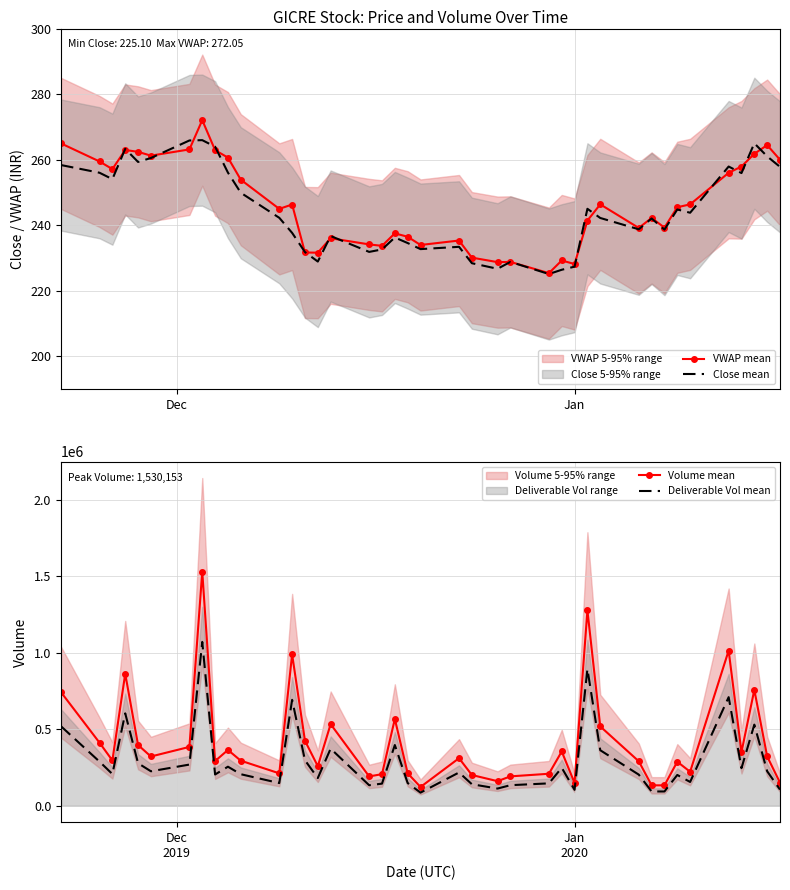

What is the lowest value of the Deliverable Vol mean series?

85915.2